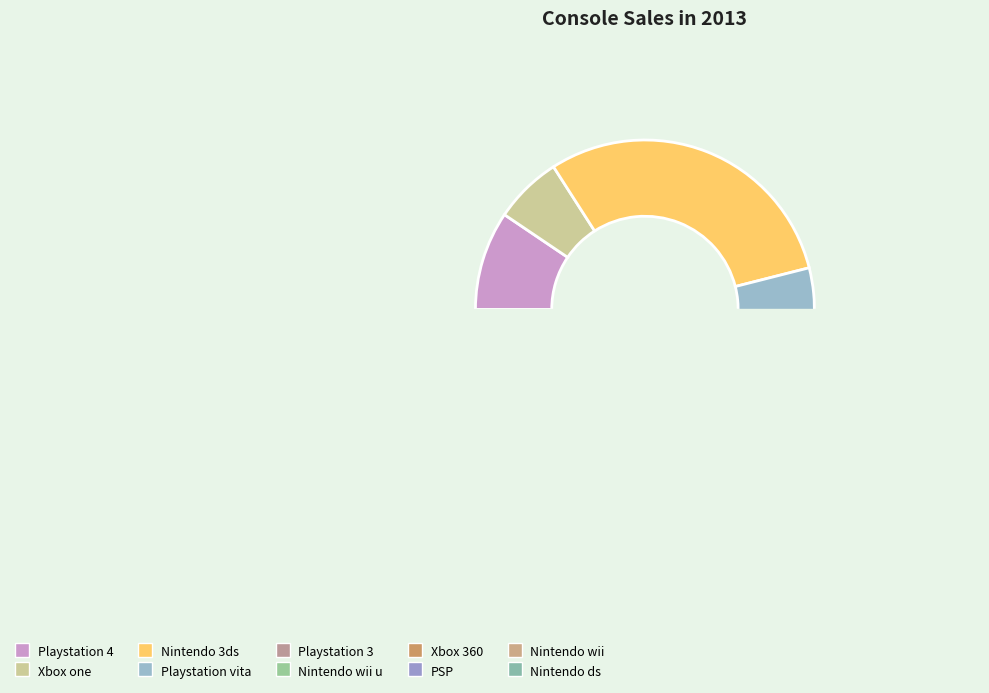

Does Xbox 360 account for over 50% of the chart?

No